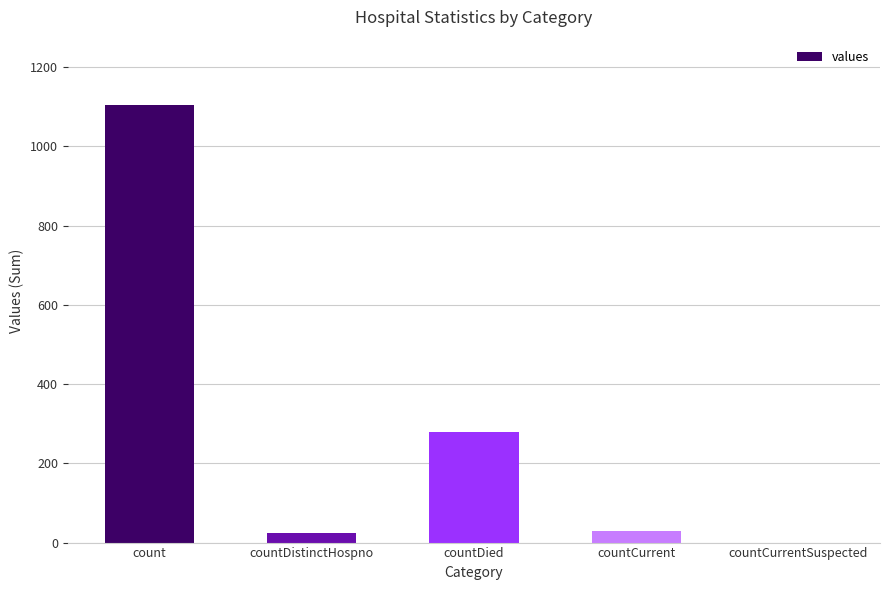

Reading left to right, transcribe all the data shown in this chart.

1104	23	279	29	0